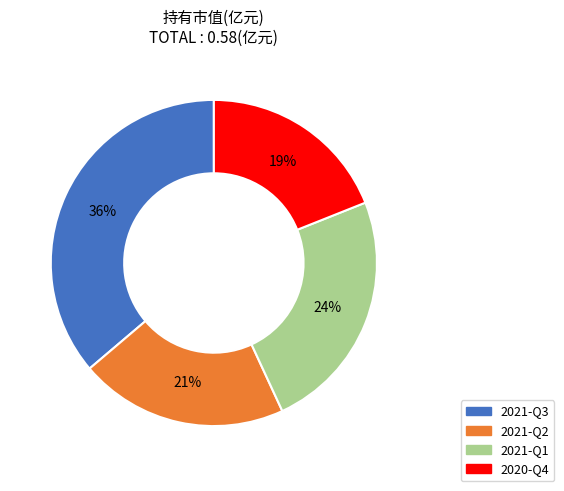

True or false: 2021-Q1 accounts for 24% of the total.

True